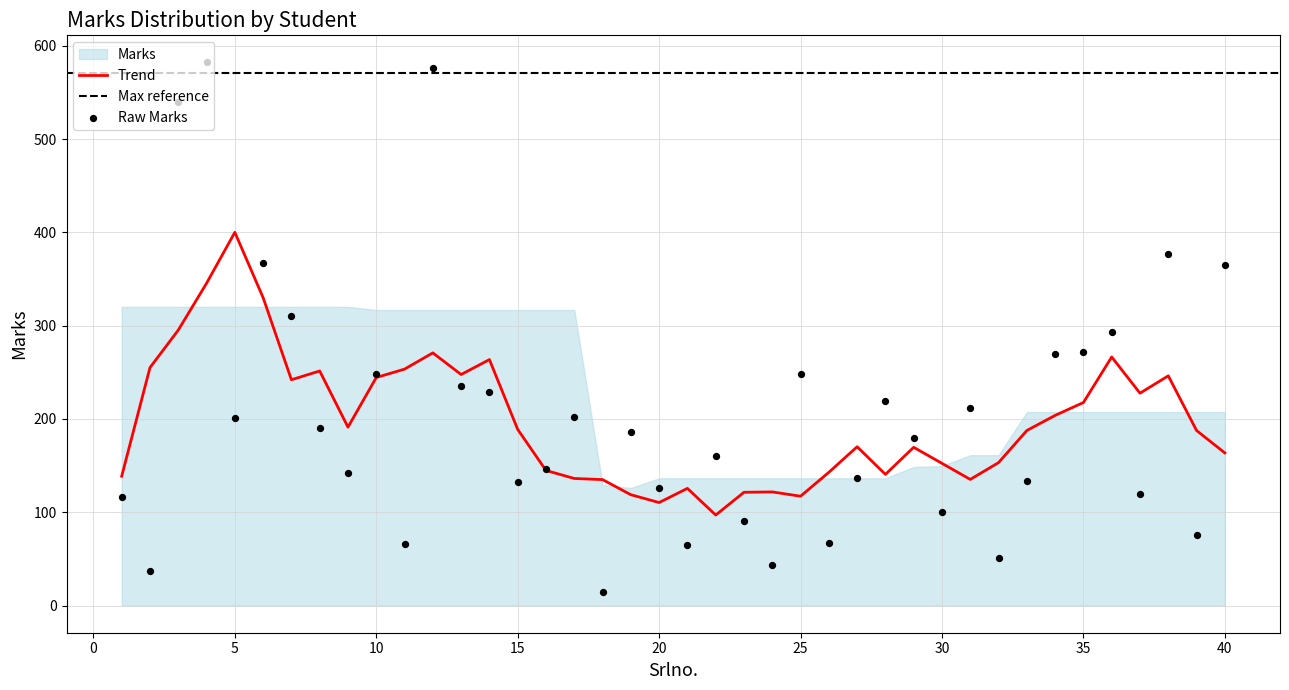

What is the ratio of the value at 38 to the value at 18?

25.1